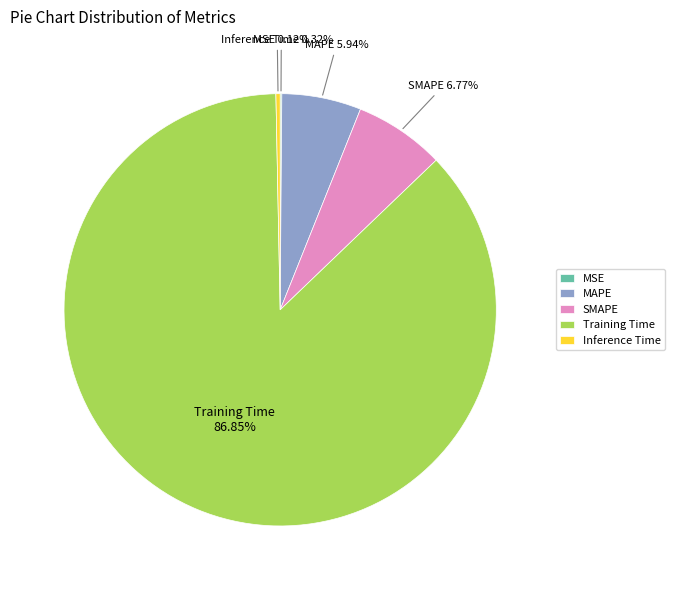

Which has a higher value, SMAPE or Inference Time?

SMAPE